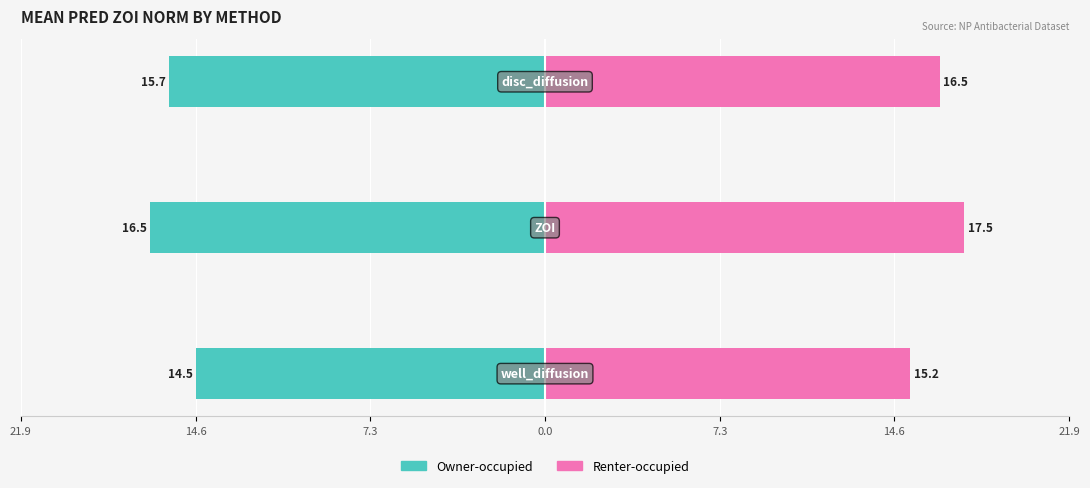

What is the value of the Renter-occupied bar at the 1st from the left?

15.2